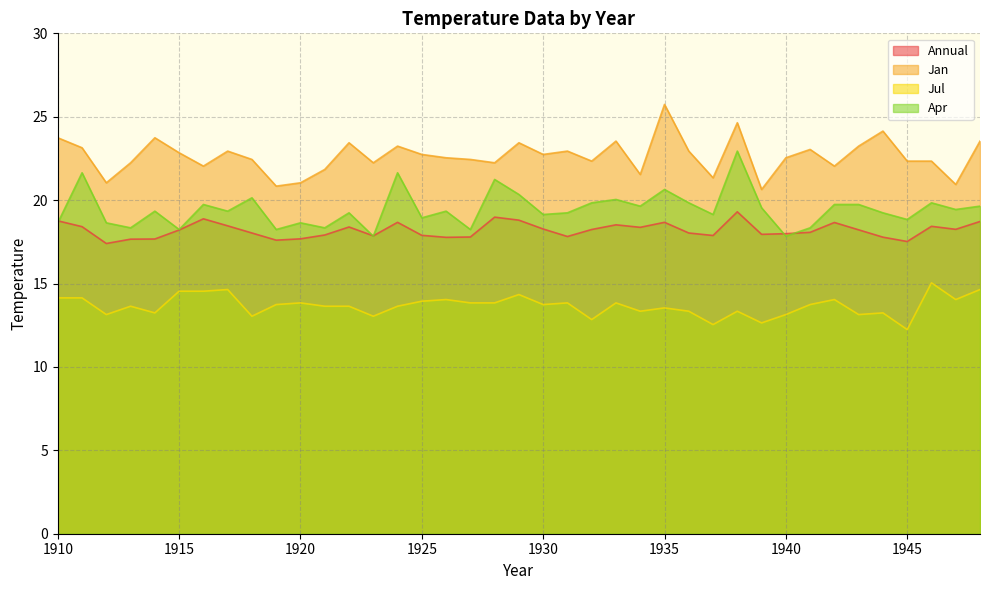

True or false: Annual has a value of 18.9 at 1916.

True